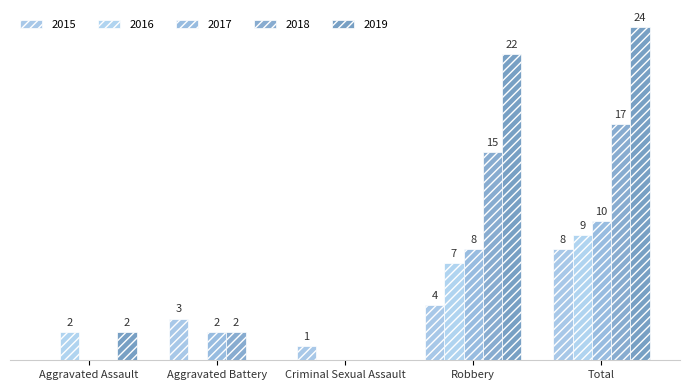

Which series has the widest spread of values?

2019